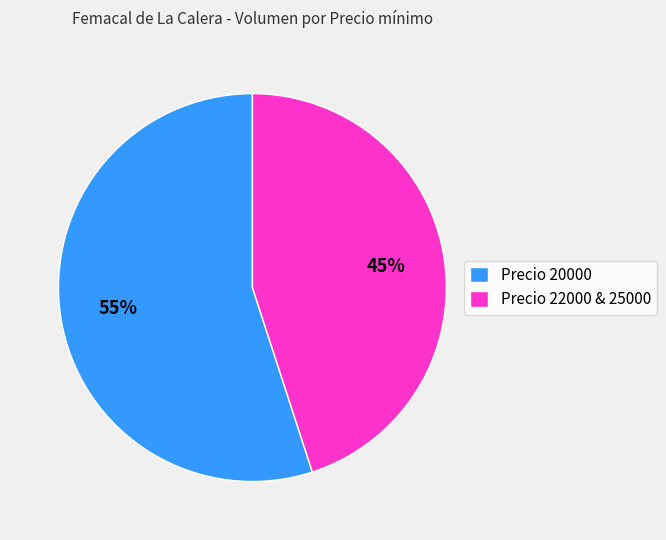

Is there any slice that represents more than half of the pie?

Yes